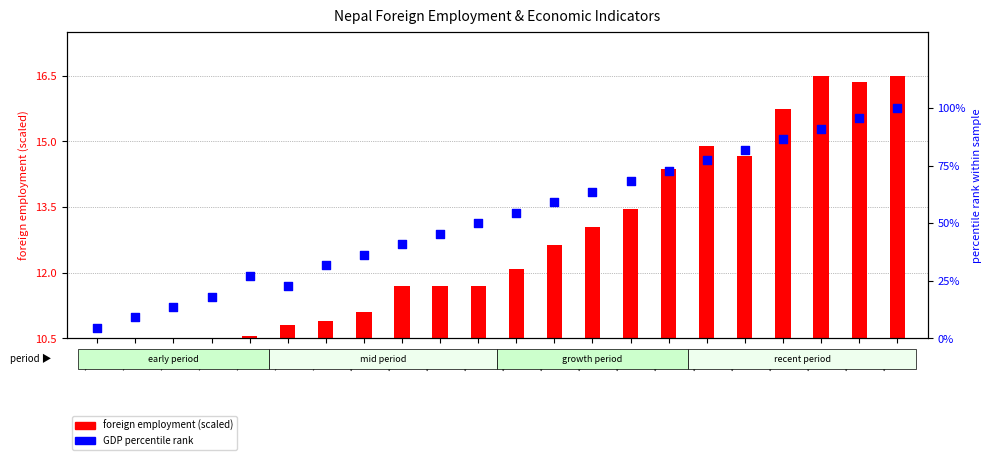

Between 2011 and 2006, which is larger?

2011